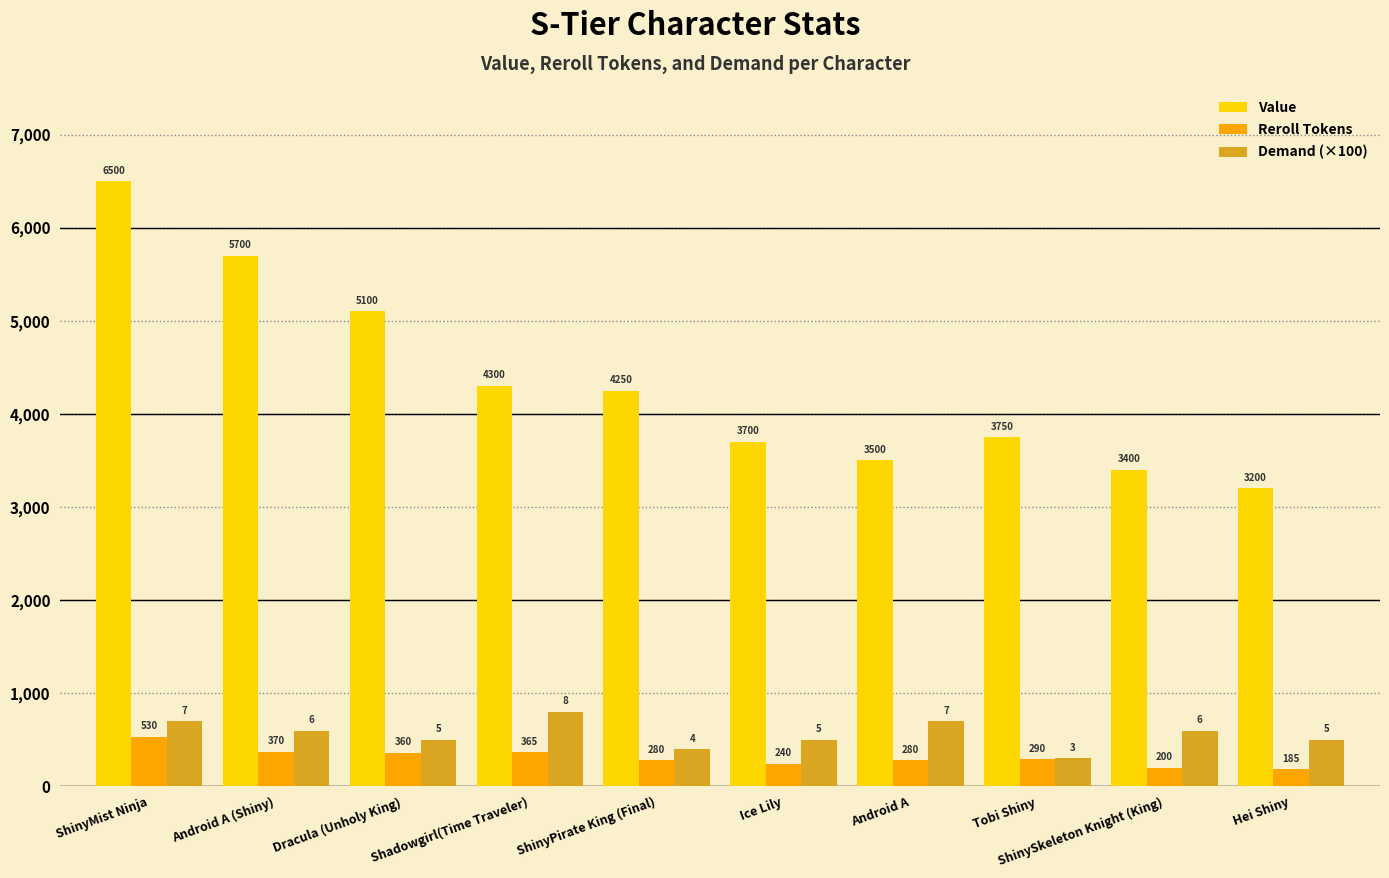

Reading right to left, extract all data points from this chart.

Value: 3200	3400	3750	3500	3700	4250	4300	5100	5700	6500
Reroll Tokens: 185	200	290	280	240	280	365	360	370	530
Demand (×100): 500	600	300	700	500	400	800	500	600	700